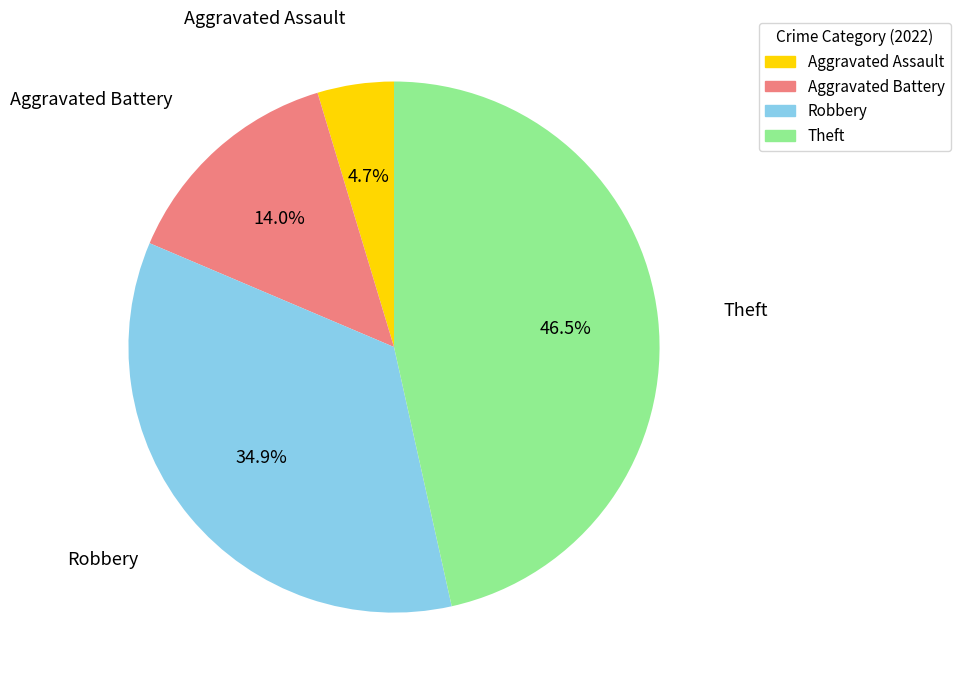

To the nearest percent, what portion does Robbery represent?

35%